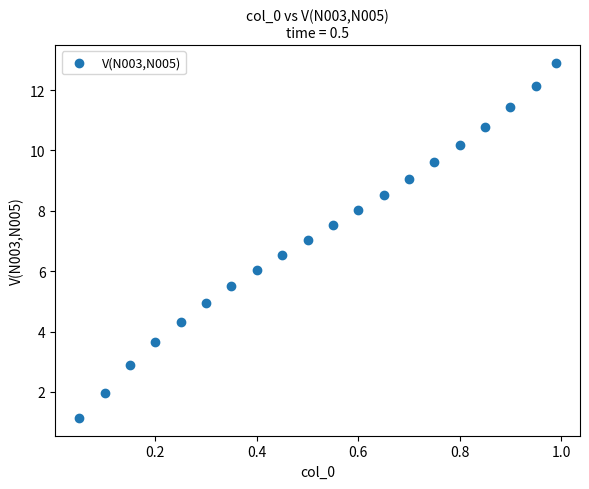

What is the range of Y values (max minus min)?

11.8